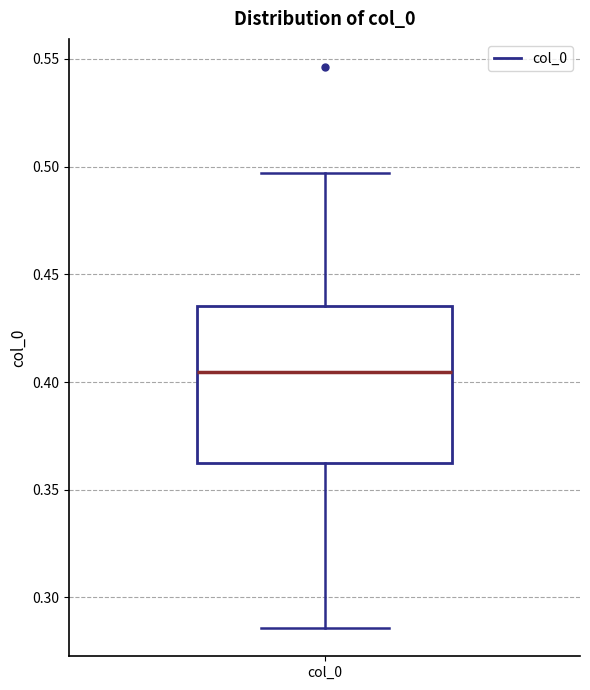

Read this box plot against the y-axis: the position of the median line, the range covered by the box, and the ends of both whiskers. The values are not printed on the chart, so give them approximately, as read against the axis.

median 0.405, box 0.365 to 0.435, whiskers 0.285 to 0.495